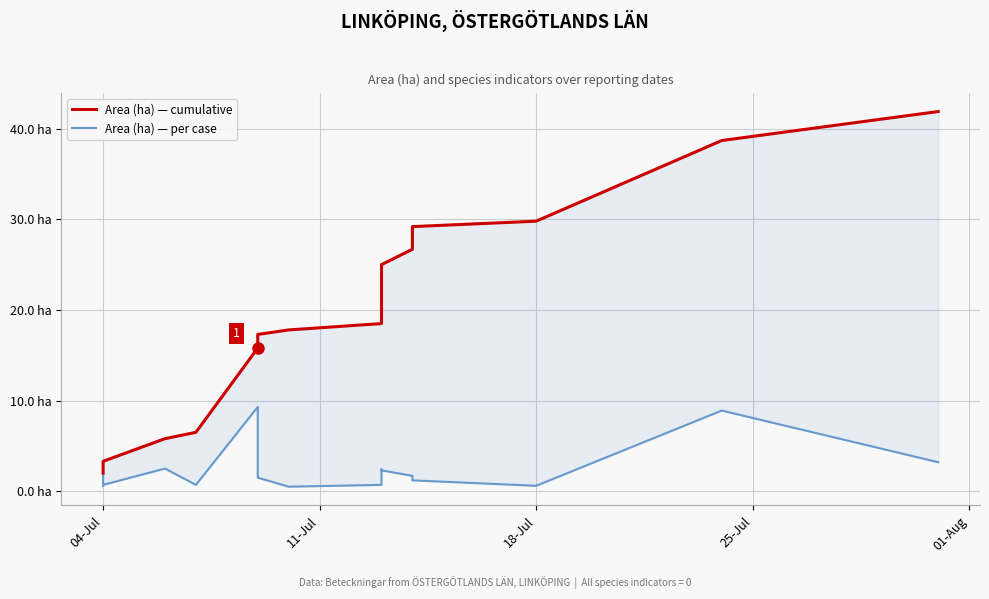

True or false: Area (ha) — per case has more than 2 interior local peaks.

True